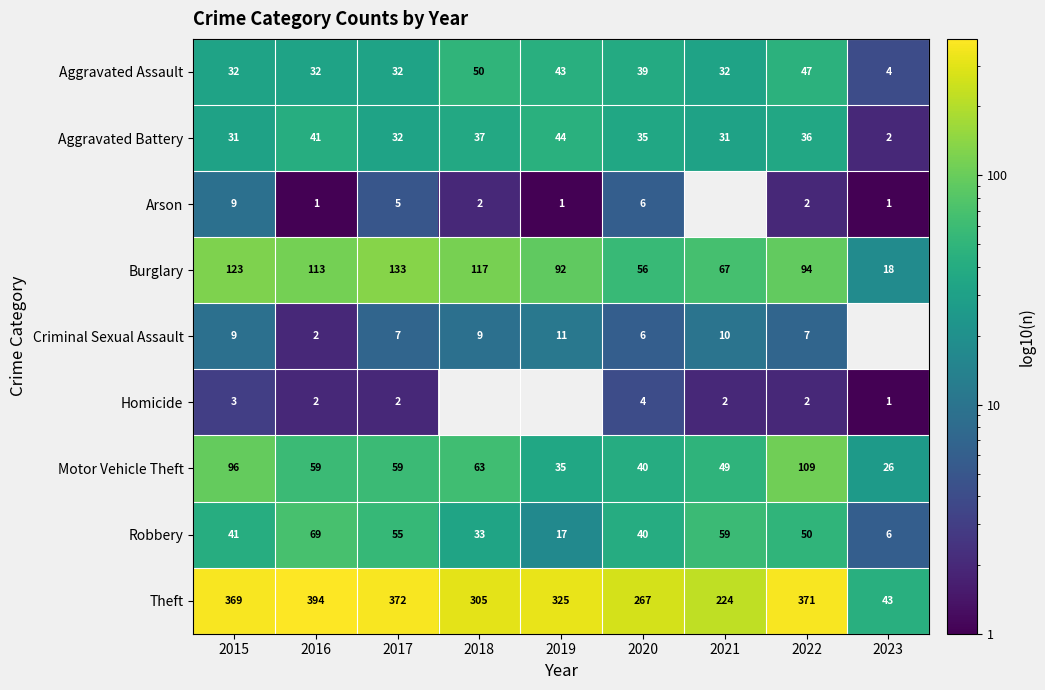

What is the average value of the Aggravated Assault series?

35